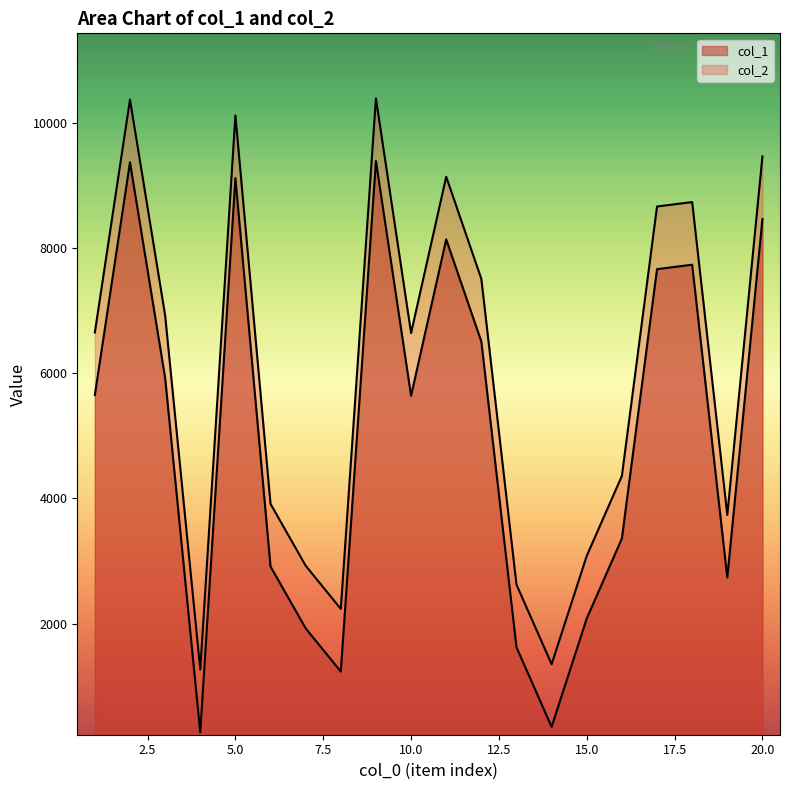

What is the difference between the highest and lowest values at 4?

1000